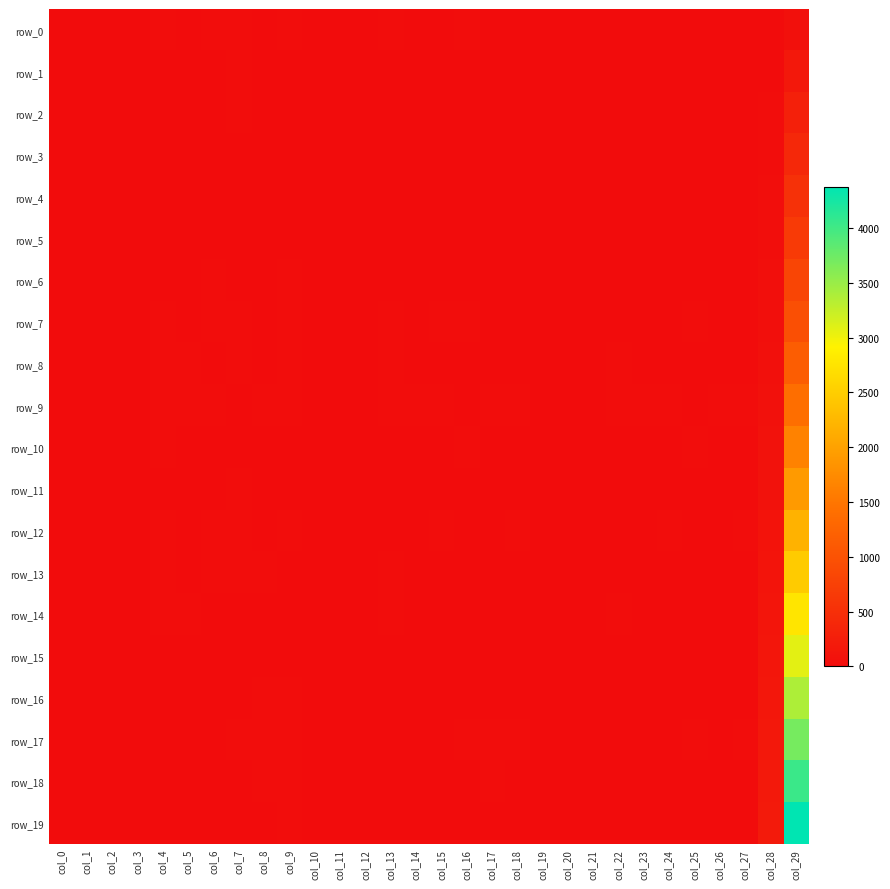

Reading left to right, transcribe all the data shown in this chart.

row_0: 3.0	0.1	-1.0	0.1	7.8	4.2	8.2	22.5	4.4	9.2	0.1	0.1	0.1	7.9	4.1	6.6	8.4	2.8	1.8	0.1	0.1	0.1	7.0	3.8	5.8	6.9	2.5	1.4	2.4	59.0
row_1: 3.0	0.0	-1.0	0.1	7.0	3.3	5.2	9.7	2.0	3.2	0.1	0.1	0.0	5.3	1.6	4.5	7.0	1.2	2.1	0.0	0.1	0.0	4.8	1.5	3.4	5.4	0.8	1.2	6.5	163.3
row_2: 3.0	0.3	-1.0	0.0	4.8	2.9	6.2	11.3	3.2	2.0	0.0	0.1	0.0	2.4	0.9	2.9	4.5	1.7	0.8	0.0	0.1	0.0	1.8	0.7	2.2	3.4	1.4	0.6	11.7	281.4
row_3: 3.0	0.2	-1.0	-0.0	5.2	3.2	2.6	5.1	3.8	3.0	0.1	0.0	0.0	2.9	0.6	1.7	2.0	1.0	1.2	0.1	0.0	0.0	2.6	0.4	1.5	1.7	0.7	0.8	17.9	405.5
row_4: 3.0	-0.1	-1.0	-0.0	2.4	3.6	1.8	2.6	3.2	2.9	0.0	0.0	0.0	0.5	1.0	0.8	1.7	1.5	1.9	0.0	0.0	0.0	0.5	0.8	0.6	1.4	1.4	1.7	24.8	532.6
row_5: 3.0	-0.1	-1.0	-0.0	3.0	1.7	2.4	7.2	3.2	2.8	0.0	0.1	0.0	1.8	1.6	2.0	2.0	2.4	2.5	0.0	0.0	0.0	1.2	1.1	1.4	1.4	2.2	1.4	32.4	662.7
row_6: 3.0	0.0	-1.1	0.1	6.4	2.8	7.6	6.5	4.8	9.9	0.1	0.1	0.1	4.8	2.3	4.0	6.6	2.3	5.2	0.1	0.1	0.1	4.1	1.9	3.1	5.7	1.8	4.1	40.7	802.9
row_7: 3.0	0.3	-0.8	-0.1	12.4	3.4	11.4	16.4	5.6	10.0	0.2	0.2	0.1	8.3	1.5	8.9	12.3	3.1	5.0	0.1	0.2	0.1	6.2	1.4	7.1	10.8	2.2	3.8	49.6	960.8
row_8: 3.0	0.5	-0.8	0.2	12.2	7.5	3.6	21.2	7.2	18.4	0.2	0.1	0.2	9.6	2.4	2.5	1.9	5.1	5.1	0.1	0.1	0.2	7.4	2.1	1.9	1.7	3.5	4.4	59.0	1156.1
row_9: 3.0	-0.0	-1.1	0.1	17.2	18.8	8.4	4.9	13.6	13.1	0.4	0.2	0.3	11.3	11.7	12.7	7.0	11.7	13.2	0.4	0.2	0.2	9.8	10.6	9.4	3.9	9.9	11.9	69.2	1393.0
row_10: 3.0	-0.2	-0.9	-0.3	11.4	4.7	7.4	6.7	6.2	5.5	0.2	0.1	0.0	7.0	2.9	6.8	9.2	3.3	1.4	0.2	0.1	0.0	6.3	2.6	5.0	8.0	2.6	1.2	79.9	1646.3
row_11: 3.0	-0.0	-1.0	-0.3	5.0	2.6	5.0	9.6	4.2	2.4	0.1	0.1	0.0	3.4	0.7	2.9	6.3	3.1	2.0	0.1	0.0	0.0	2.8	0.6	2.4	5.6	2.6	1.4	91.0	1907.3
row_12: 3.0	0.0	-1.0	-0.1	9.2	5.1	11.6	15.8	7.2	19.7	0.2	0.2	0.3	4.8	3.6	9.2	5.5	5.1	11.2	0.1	0.2	0.2	3.4	3.1	7.5	4.7	4.2	9.8	102.7	2180.4
row_13: 3.0	0.1	-1.0	-0.2	11.0	7.3	7.6	11.0	8.0	4.6	0.2	0.2	0.2	8.1	2.7	4.6	4.6	3.2	4.2	0.1	0.1	0.1	7.2	1.5	4.1	4.0	2.8	2.6	114.8	2470.7
row_14: 3.0	0.1	-0.9	-0.4	10.4	9.2	3.4	6.9	4.8	7.3	0.2	0.1	0.1	10.5	3.6	3.0	6.3	2.9	2.4	0.1	0.1	0.0	7.8	3.4	2.2	5.5	2.2	2.2	127.3	2771.0
row_15: 3.0	-0.0	-1.0	-0.2	6.2	2.6	3.4	3.4	5.6	6.3	0.0	0.0	0.1	3.7	3.7	1.4	2.3	2.7	1.6	0.0	0.0	0.1	3.0	2.6	1.0	2.0	2.3	1.3	140.3	3075.2
row_16: 3.0	-0.0	-1.0	0.2	6.0	3.1	2.2	3.5	9.4	8.4	0.1	0.0	0.1	5.6	2.2	2.0	2.4	2.7	4.9	0.0	0.0	0.1	4.0	1.7	1.5	2.1	1.9	4.3	153.6	3383.5
row_17: 3.0	0.0	-1.0	-0.2	4.6	4.0	6.2	14.9	11.4	19.4	0.1	0.1	0.2	5.6	1.1	5.3	15.3	9.8	9.1	0.1	0.1	0.1	4.2	1.0	3.9	13.7	7.3	8.5	167.3	3700.7
row_18: 3.0	0.0	-0.9	-0.3	4.8	2.5	5.6	7.3	11.2	15.2	0.1	0.2	0.2	2.4	1.8	4.5	6.1	8.3	4.1	0.0	0.1	0.1	2.2	1.5	3.4	5.0	6.2	3.8	181.4	4036.0
row_19: 3.0	0.1	-1.0	0.1	5.2	1.9	7.0	7.3	6.4	9.7	0.0	0.1	0.1	4.8	1.0	5.5	3.6	4.9	6.0	0.0	0.1	0.1	3.5	0.9	4.0	3.1	4.1	5.5	195.9	4377.7